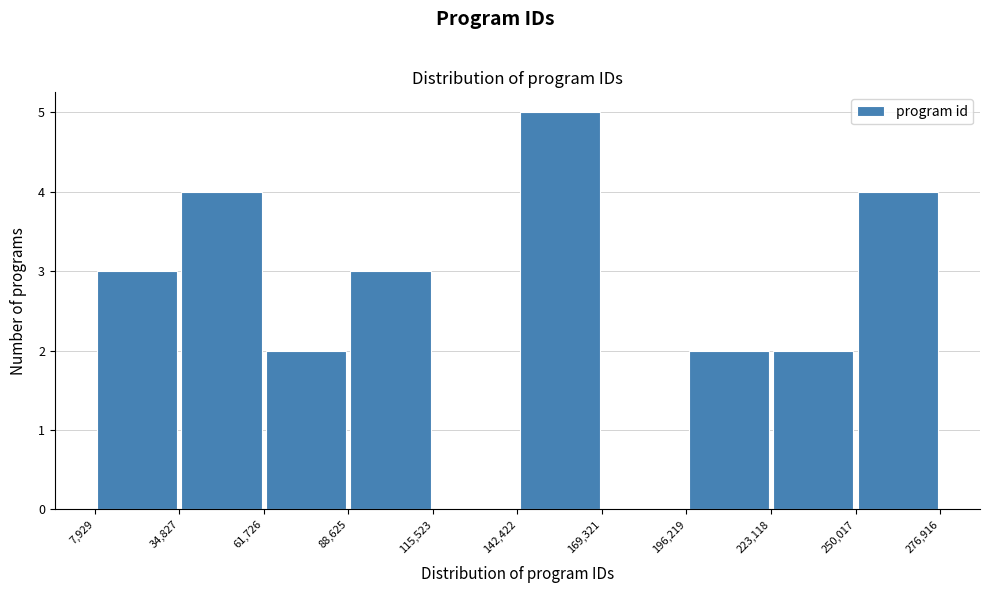

Reading left to right, transcribe this chart: for each bar, give the range it covers on the x-axis and its height. The values are not printed on the chart, so give them approximately, as read against the axis.

7,929 to 34,827: 3
34,827 to 61,726: 4
61,726 to 88,625: 2
88,625 to 115,523: 3
115,523 to 142,422: 0
142,422 to 169,321: 5
169,321 to 196,219: 0
196,219 to 223,118: 2
223,118 to 250,017: 2
250,017 to 276,916: 4